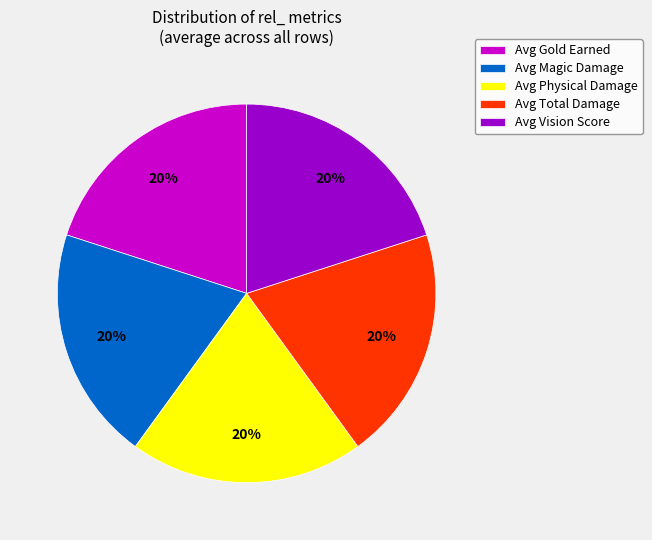

How many slices are in this pie chart?

5